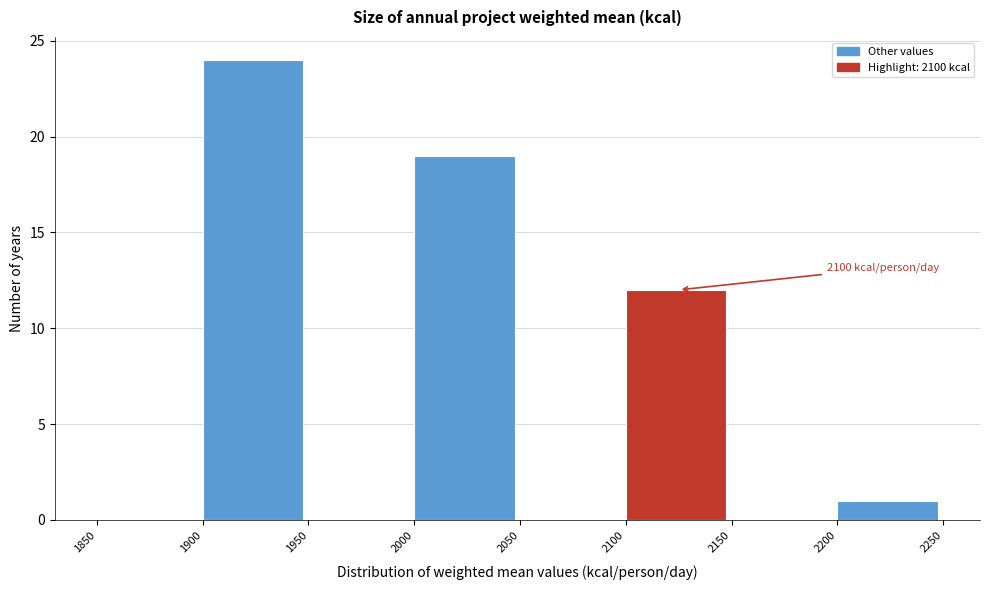

Which range on the x-axis has the tallest bar?

1900 to 1950